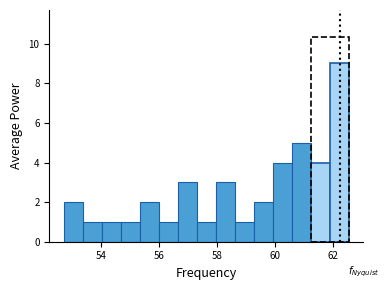

Read against the x-axis, roughly where is the centre of the tallest bar?

62.2